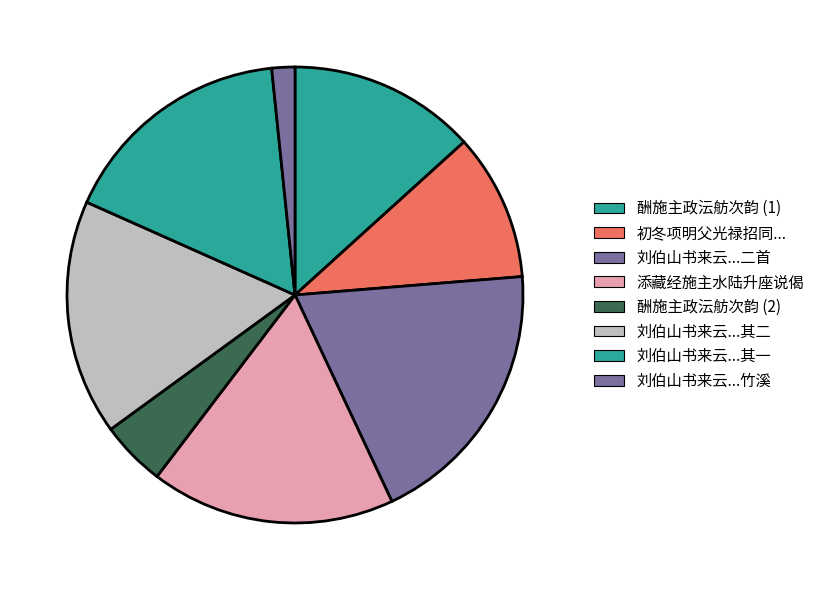

To the nearest percent, what is the difference between the largest and smallest slice percentages?

18%